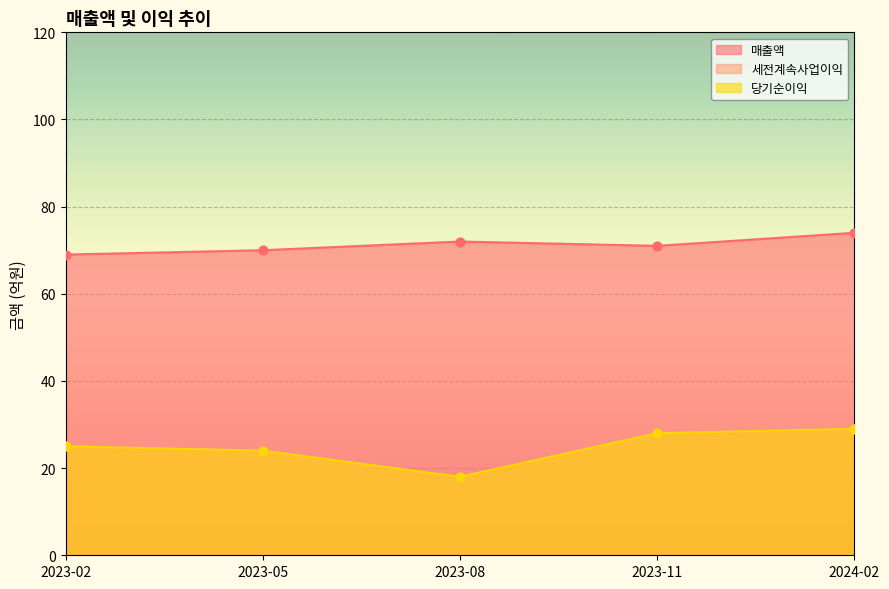

What are all the series names shown in the legend?

매출액, 세전계속사업이익, 당기순이익